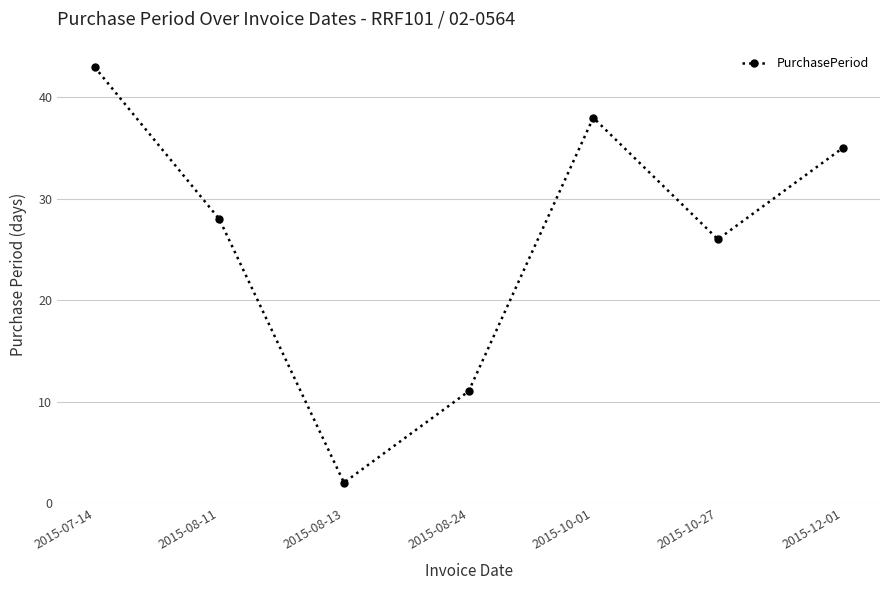

What is the label of the 5th point from the right?

2015-08-13